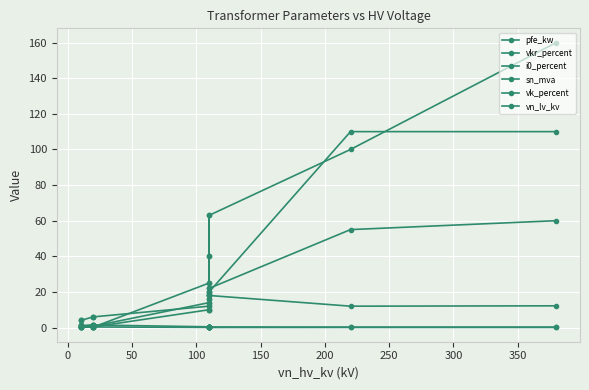

Where is the first local maximum for pfe_kw?

200